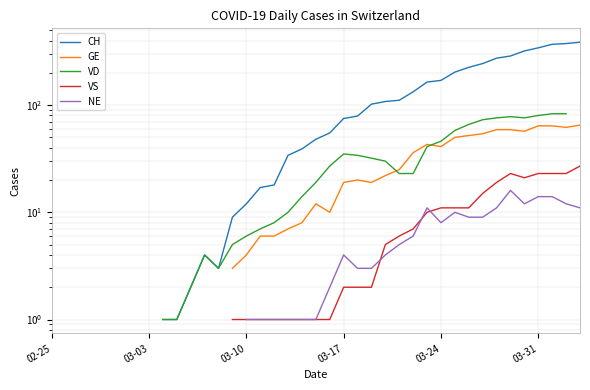

How many data points does each series have?

39